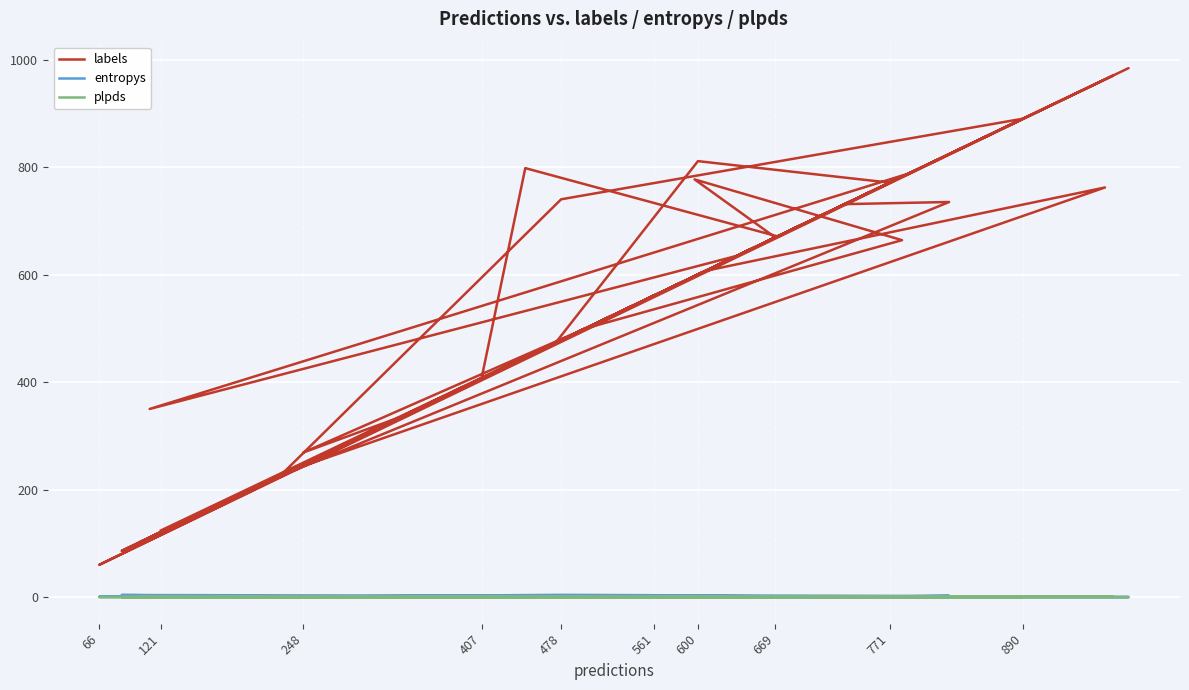

The plpds series shows 0.1 at 66. True or false?

False